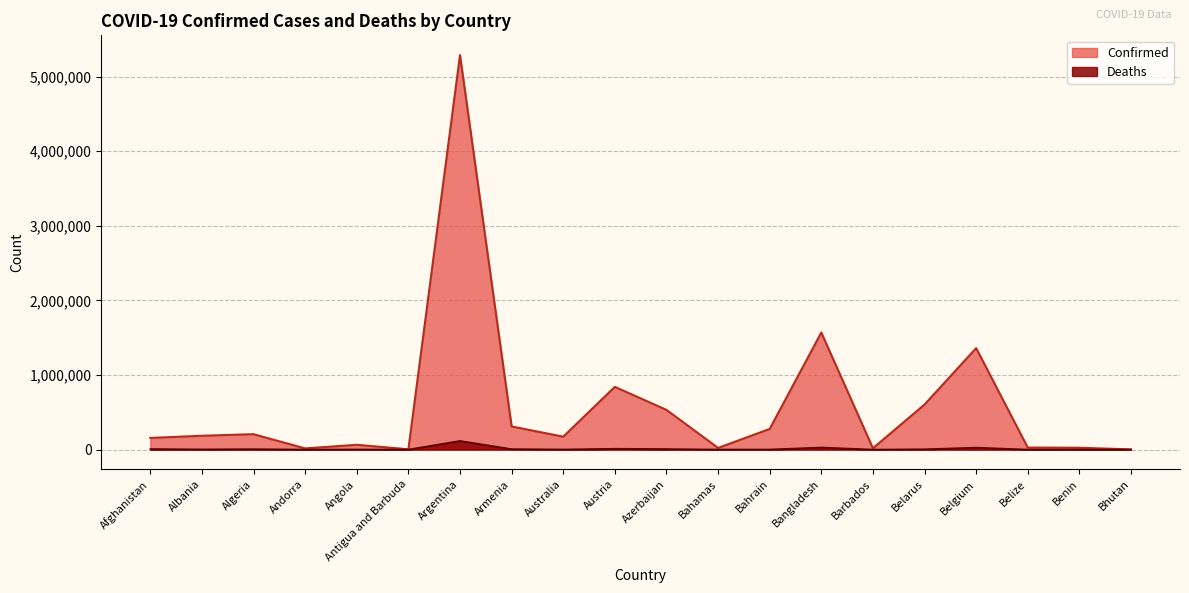

How many interior local peaks does the Confirmed series have?

6